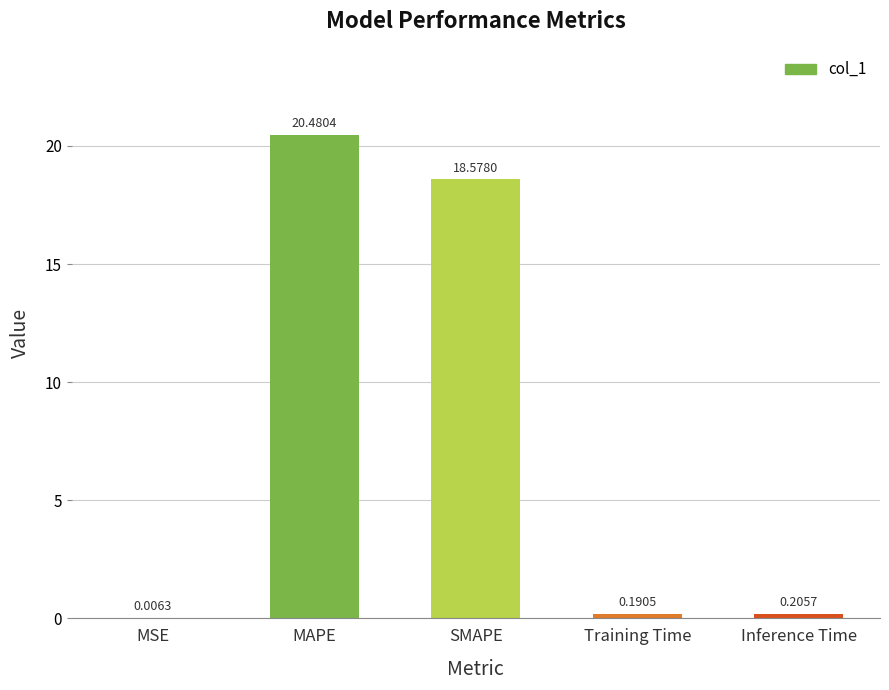

At which category does the chart reach its peak across all series?

MAPE